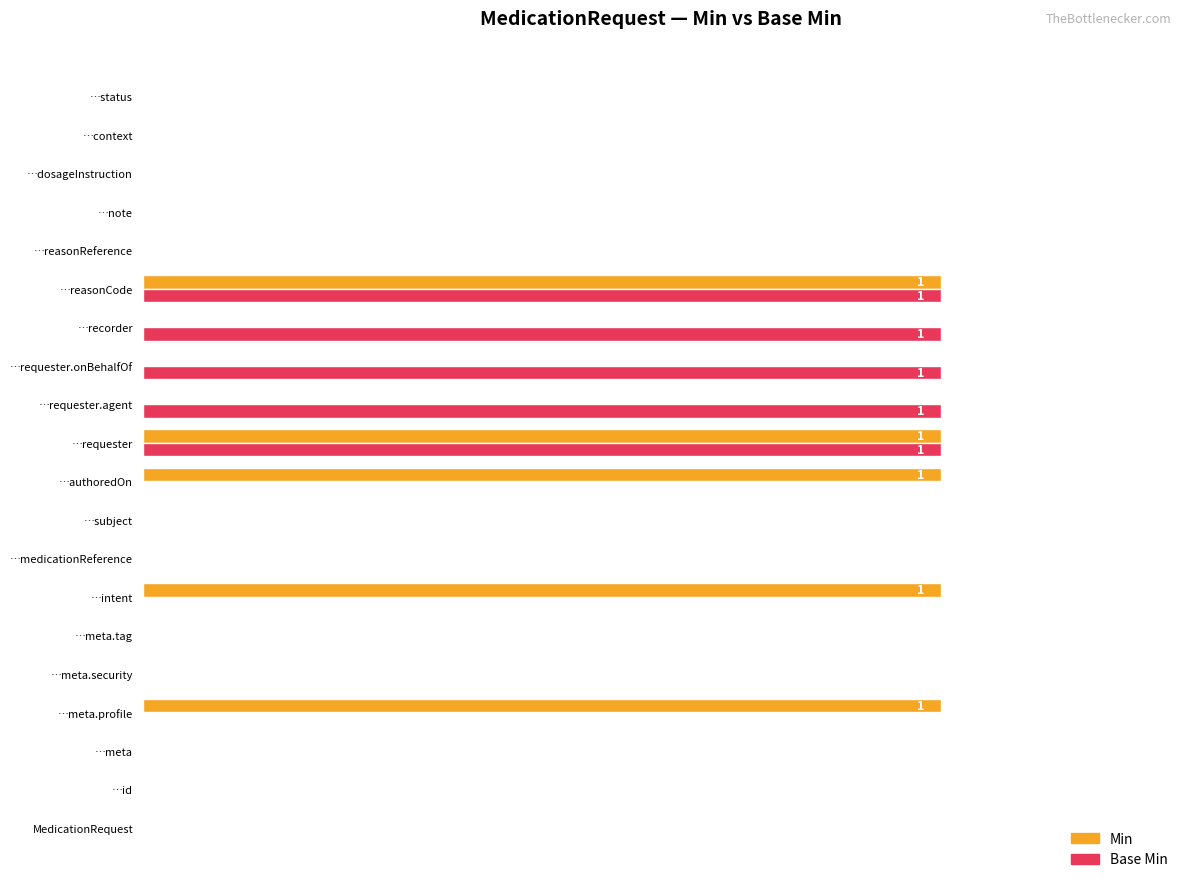

What are all the series names shown in the legend?

Min, Base Min